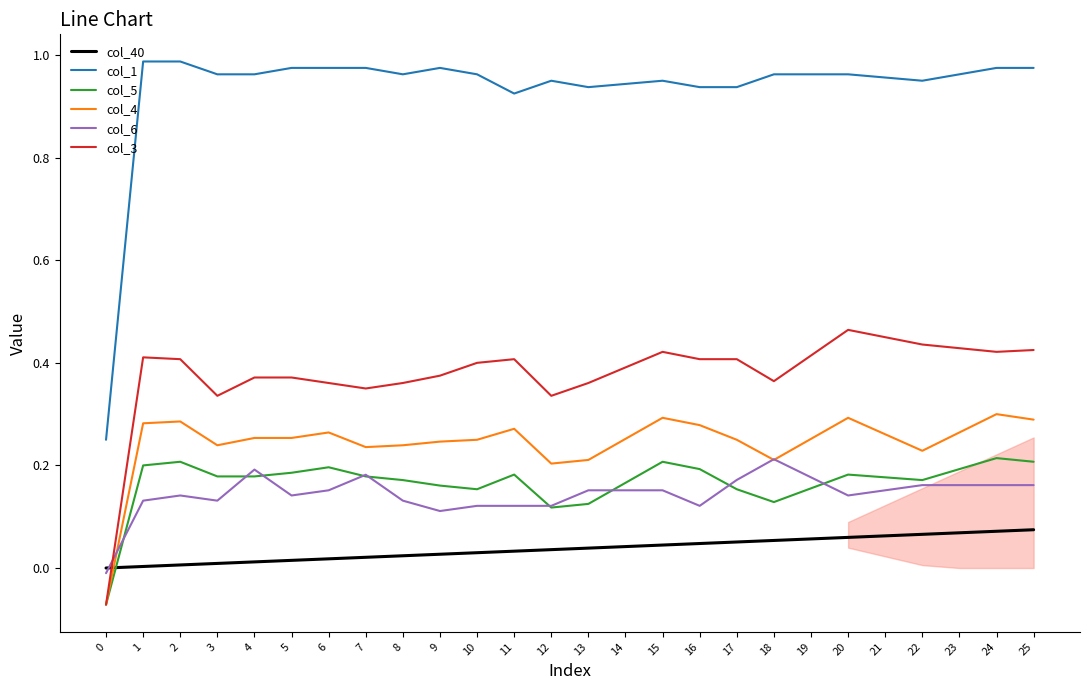

Is the value of col_6 at 0 greater than the value of col_5 at 4?

No